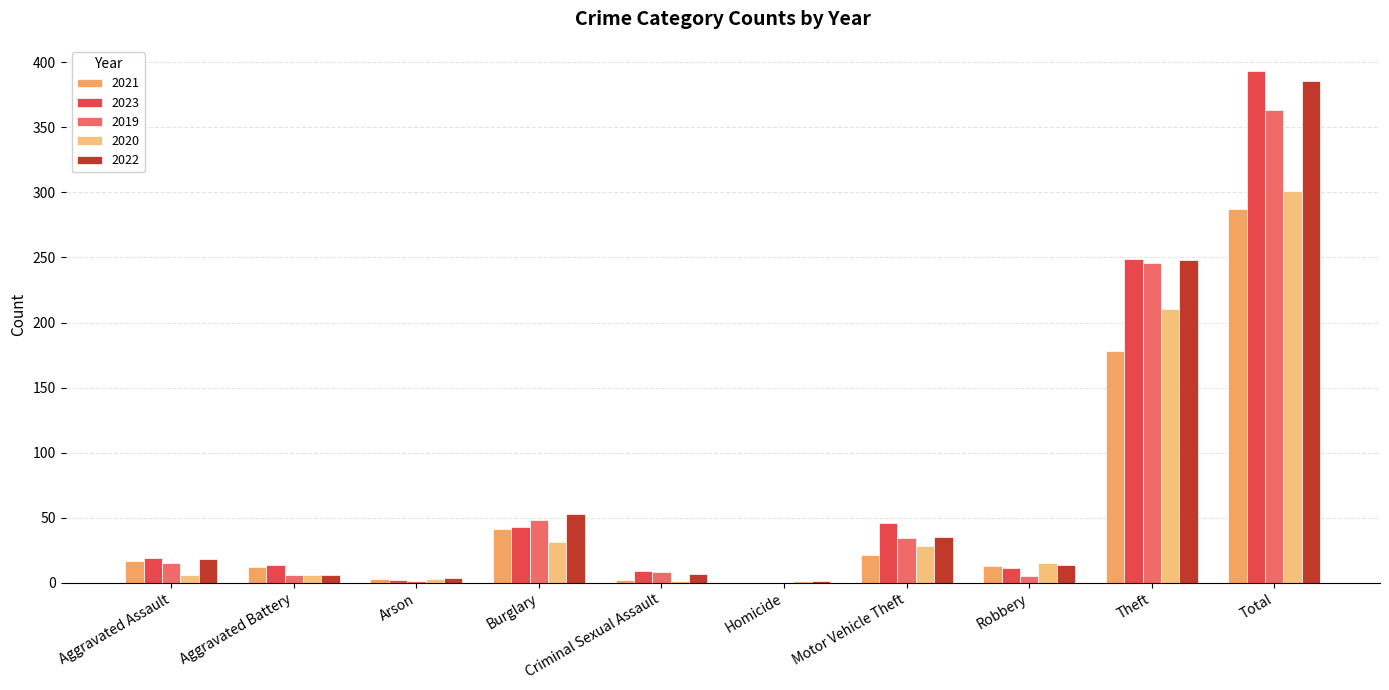

Rank the series by their maximum value, from highest to lowest.

2023, 2022, 2019, 2020, 2021